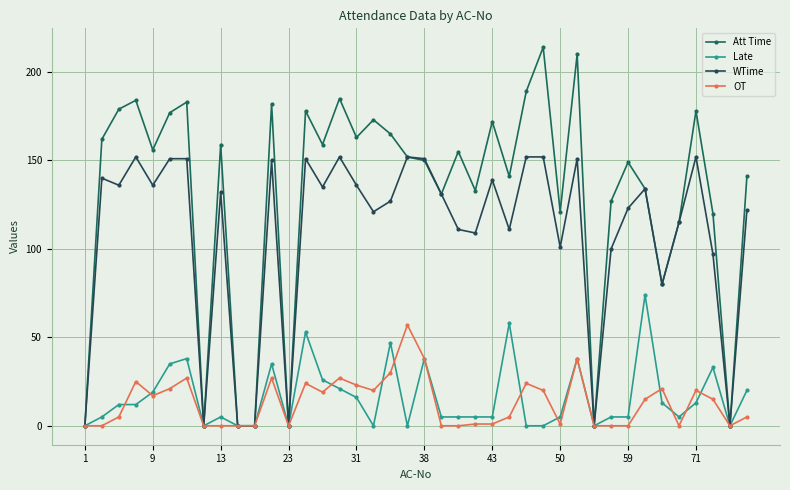

Does the chart display data point markers on the line(s)?

Yes